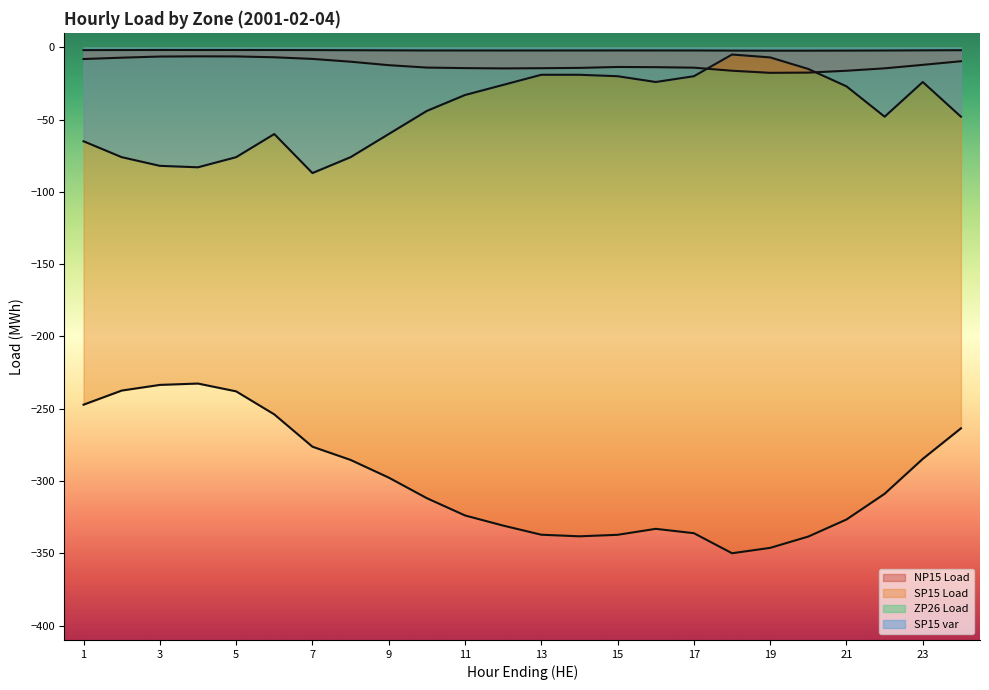

How many values in the ZP26 Load series are below -2?

17